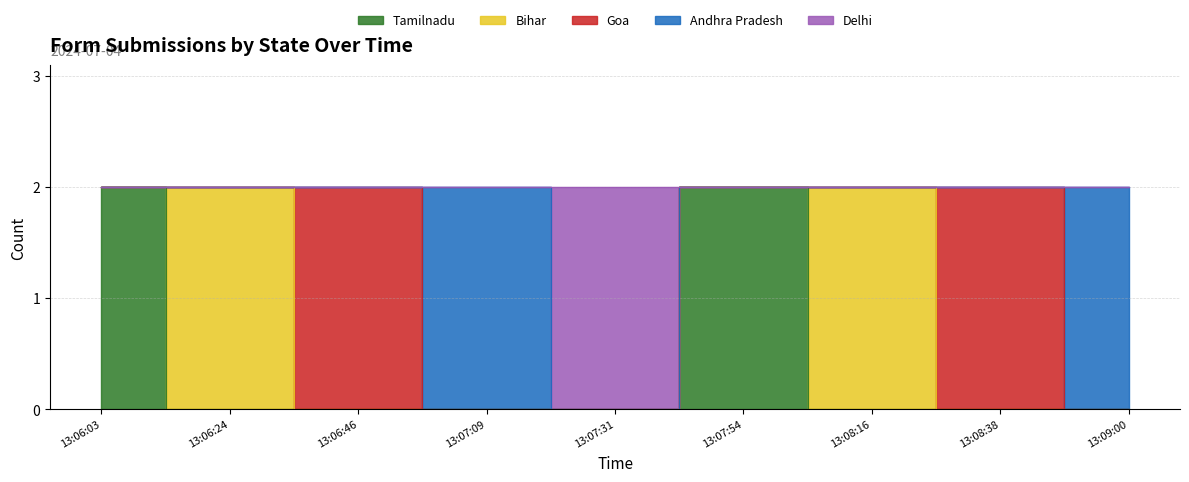

True or false: Delhi has a value of 2 at 13:07:31.

True